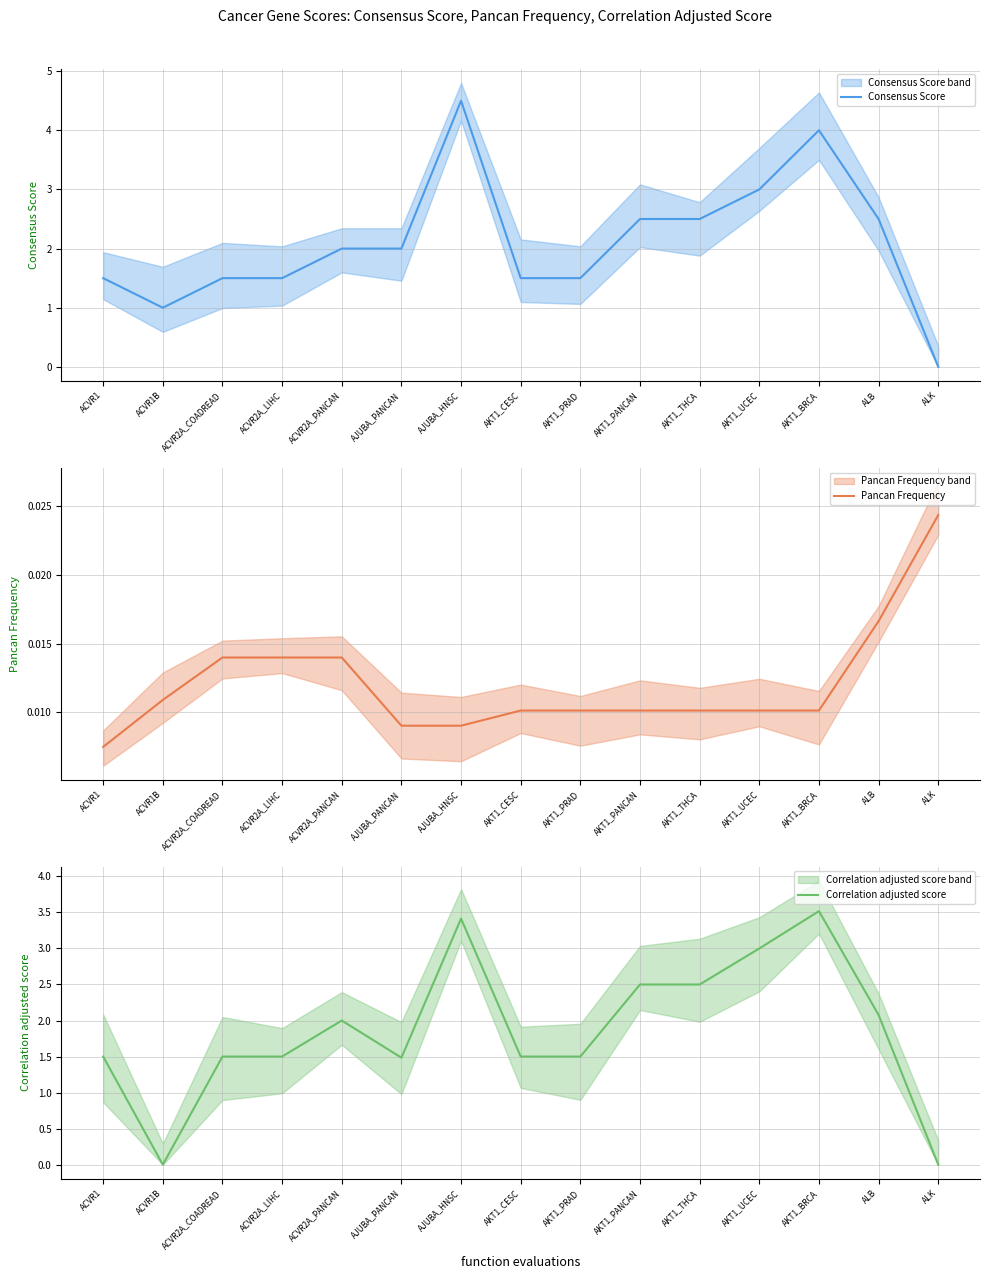

Reading left to right, transcribe all the data shown in this chart.

Consensus Score: ACVR1=1.5	ACVR1B=1.0	ACVR2A_COADREAD=1.5	ACVR2A_LIHC=1.5	ACVR2A_PANCAN=2.0	AJUBA_PANCAN=2.0	AJUBA_HNSC=4.5	AKT1_CESC=1.5	AKT1_PRAD=1.5	AKT1_PANCAN=2.5	AKT1_THCA=2.5	AKT1_UCEC=3.0	AKT1_BRCA=4.0	ALB=2.5	ALK=0.0
Pancan Frequency: ACVR1=0.0	ACVR1B=0.0	ACVR2A_COADREAD=0.0	ACVR2A_LIHC=0.0	ACVR2A_PANCAN=0.0	AJUBA_PANCAN=0.0	AJUBA_HNSC=0.0	AKT1_CESC=0.0	AKT1_PRAD=0.0	AKT1_PANCAN=0.0	AKT1_THCA=0.0	AKT1_UCEC=0.0	AKT1_BRCA=0.0	ALB=0.0	ALK=0.0
Correlation adjusted score: ACVR1=1.5	ACVR1B=0.0	ACVR2A_COADREAD=1.5	ACVR2A_LIHC=1.5	ACVR2A_PANCAN=2.0	AJUBA_PANCAN=1.5	AJUBA_HNSC=3.4	AKT1_CESC=1.5	AKT1_PRAD=1.5	AKT1_PANCAN=2.5	AKT1_THCA=2.5	AKT1_UCEC=3.0	AKT1_BRCA=3.5	ALB=2.1	ALK=0.0